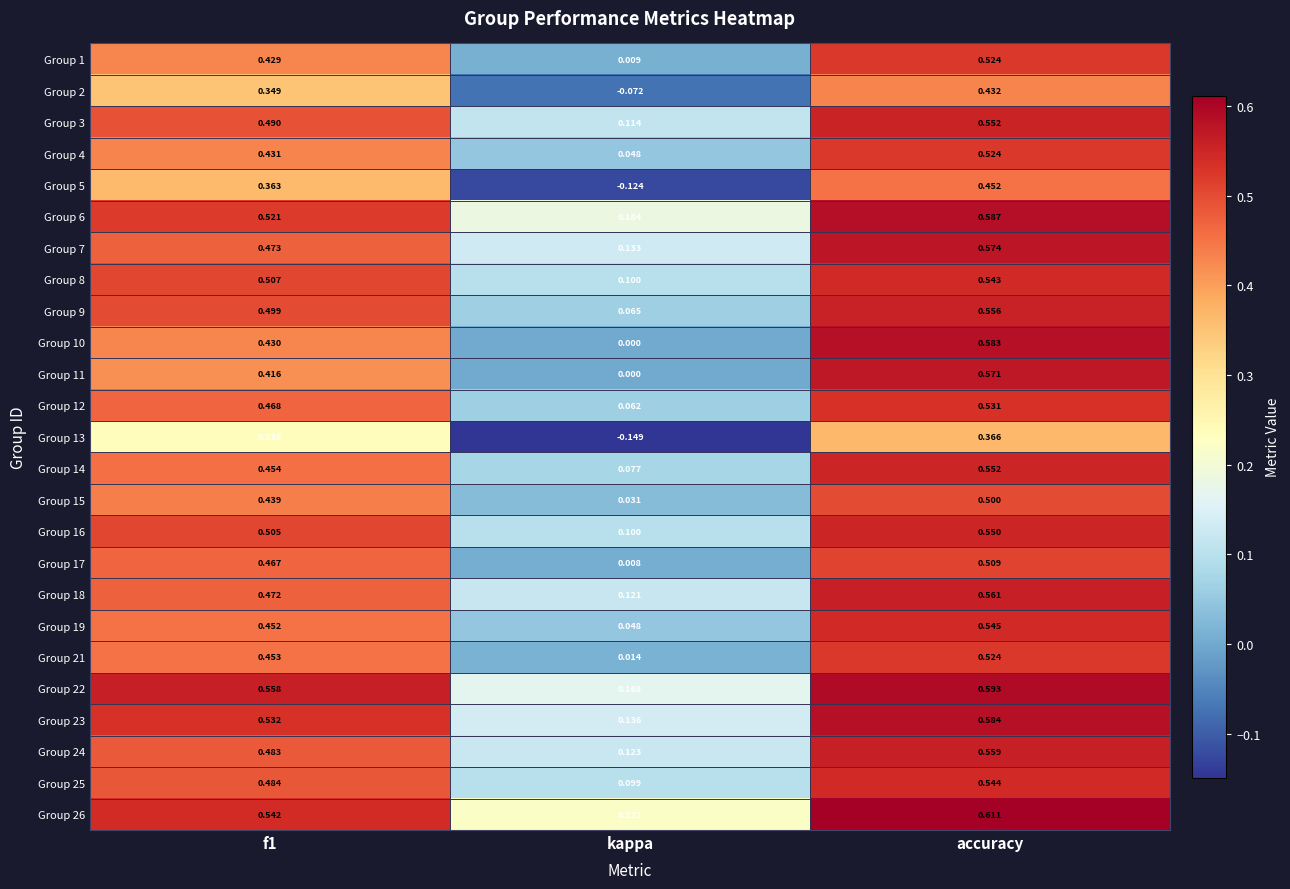

At which label does Group 13 reach its peak?

accuracy